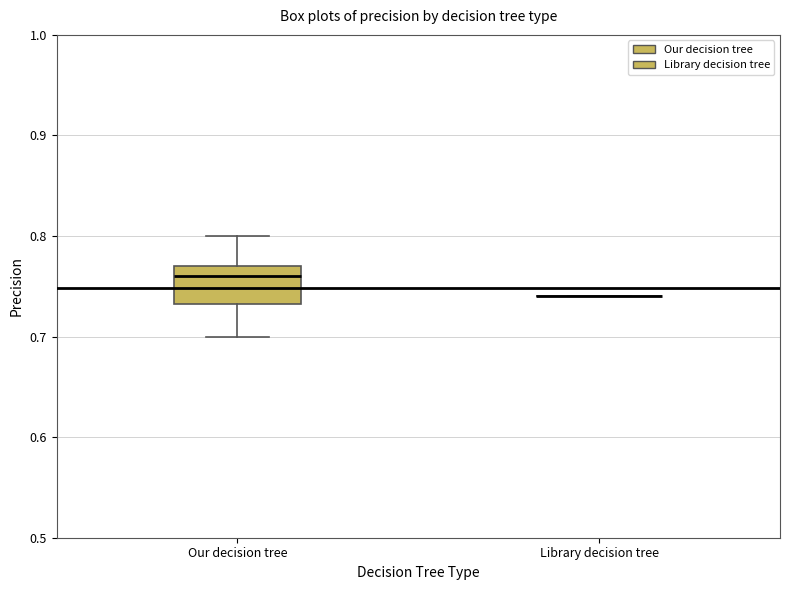

Reading left to right, transcribe this box plot: for each box, give where its median line is, the range the box spans, and where its two whiskers end, as read against the y-axis. The values are not printed on the chart, so give them approximately, as read against the axis.

Our decision tree: median 0.76, box 0.73 to 0.77, whiskers 0.70 to 0.80
Library decision tree: box collapsed to a line at 0.74, whiskers 0.74 to 0.74